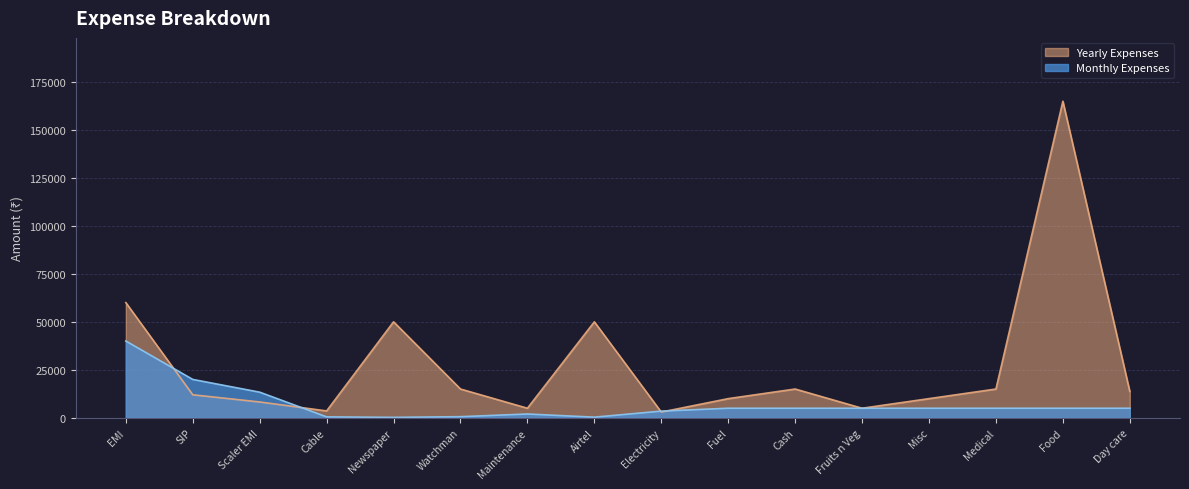

Between SIP and Day care, which series saw the biggest shift?

Monthly Expenses